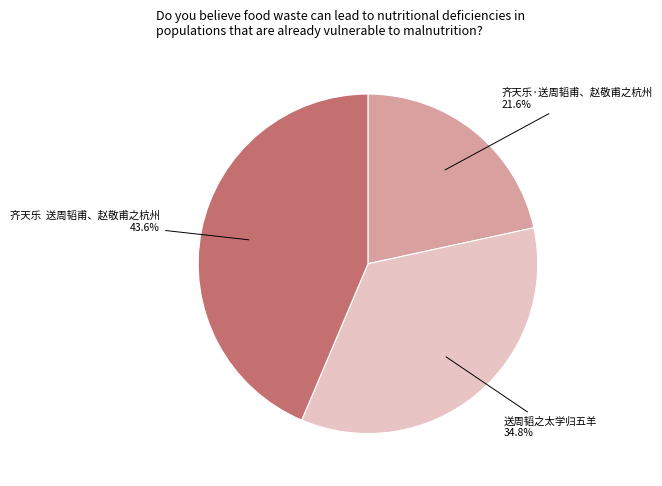

Combined, what portion of the pie is 送周韬之太学归五羊 and 齐天乐 送周韬甫、赵敬甫之杭州?

78.4%